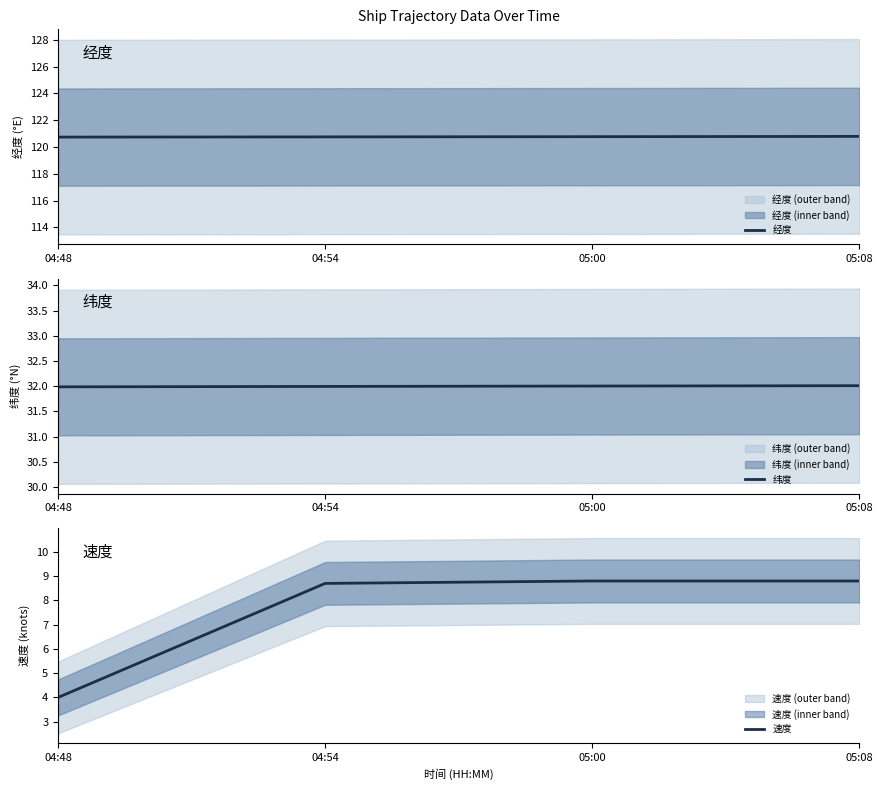

True or false: 经度 has more than 1 interior local peaks.

False